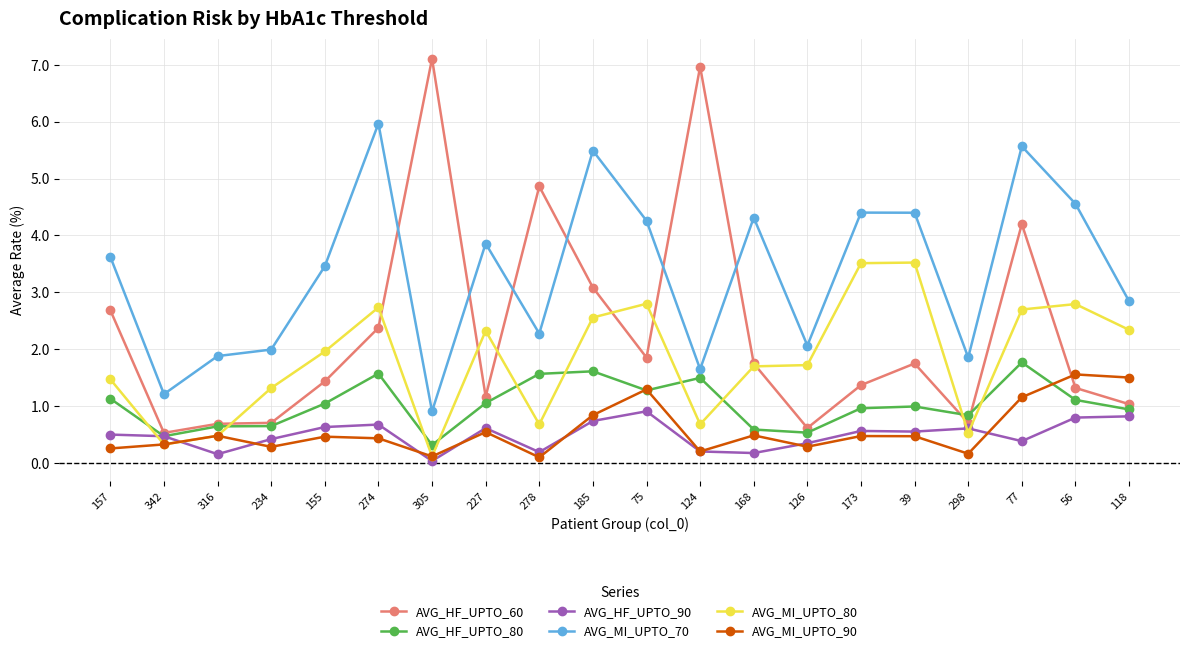

What is the total value across all series at 316?

4.3